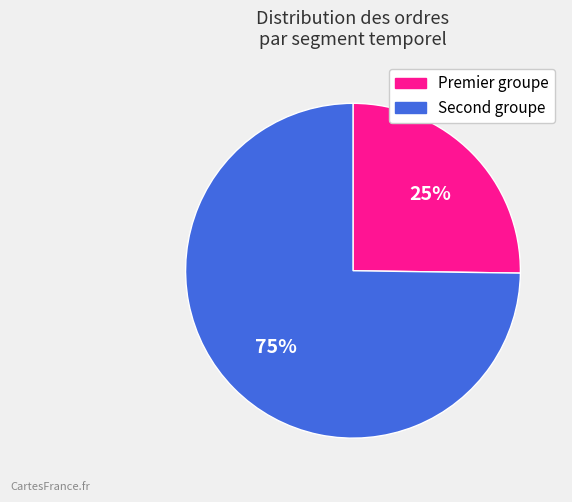

To the nearest percent, what is the average slice percentage?

50%